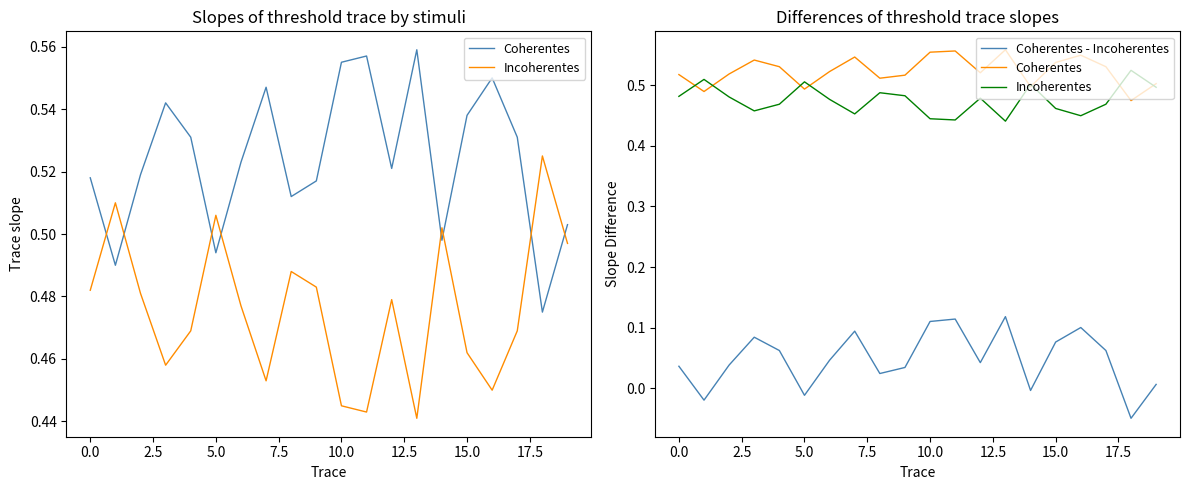

Does the chart have visible grid lines?

No